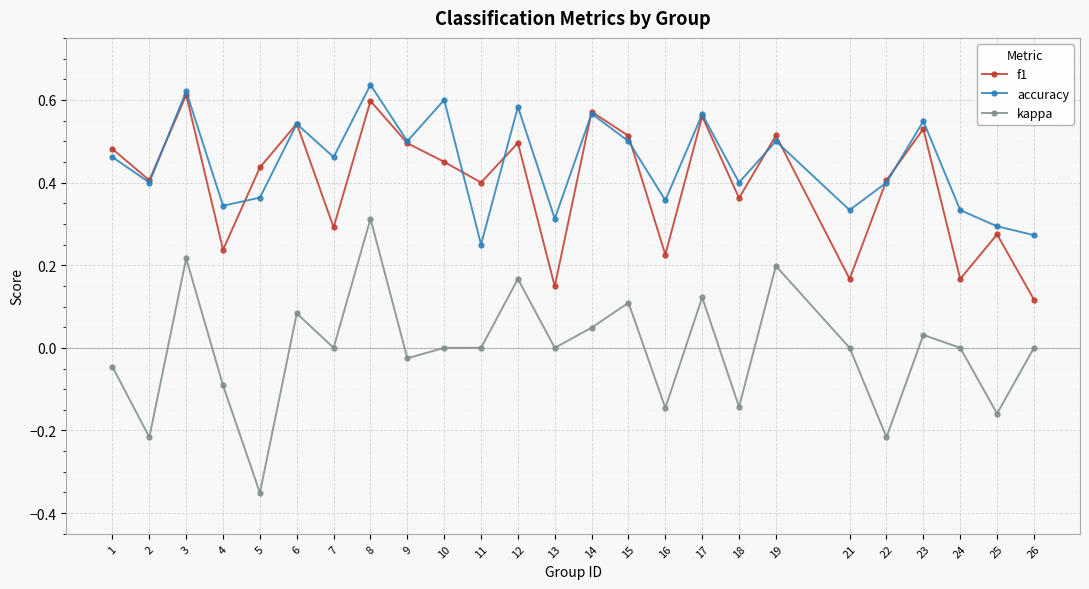

True or false: kappa and f1 intersect in this chart.

False